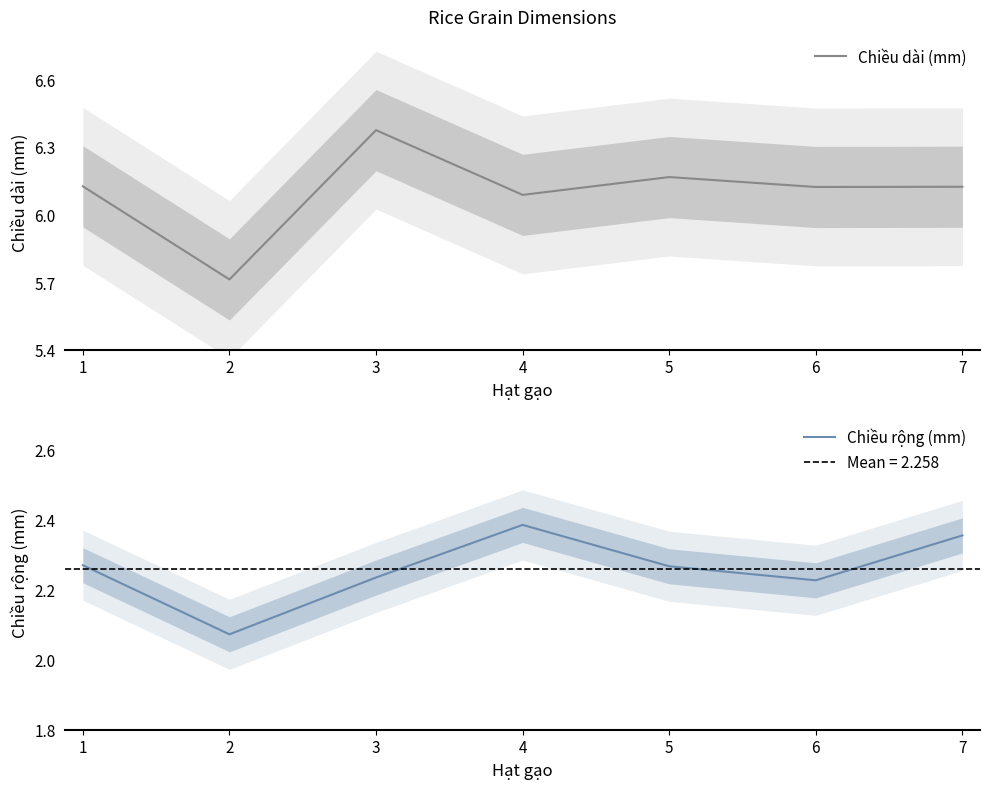

At how many categories does at least one series exceed 3?

7